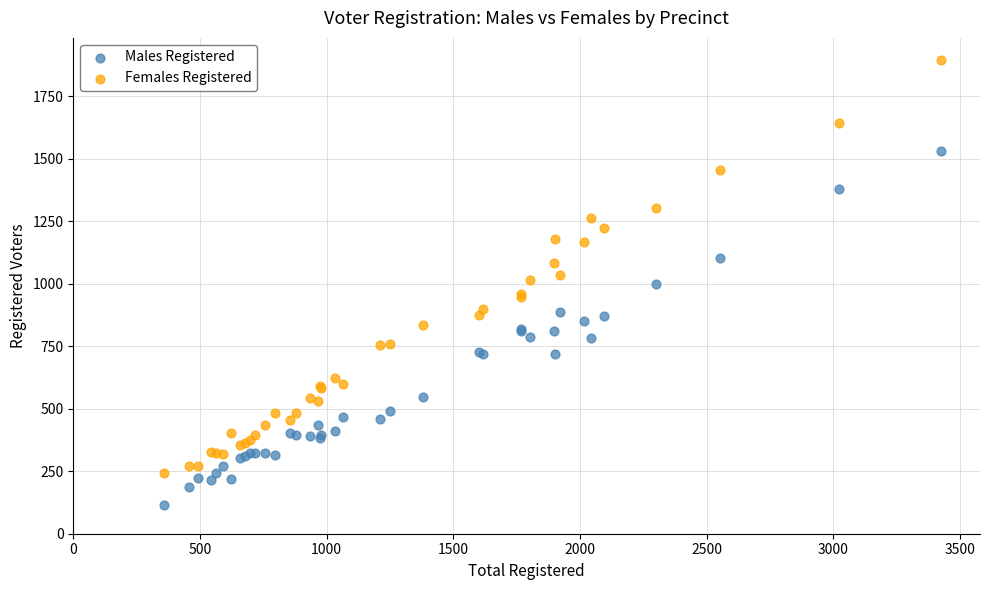

What is the X range (max minus min) for the scatter plot?

3069